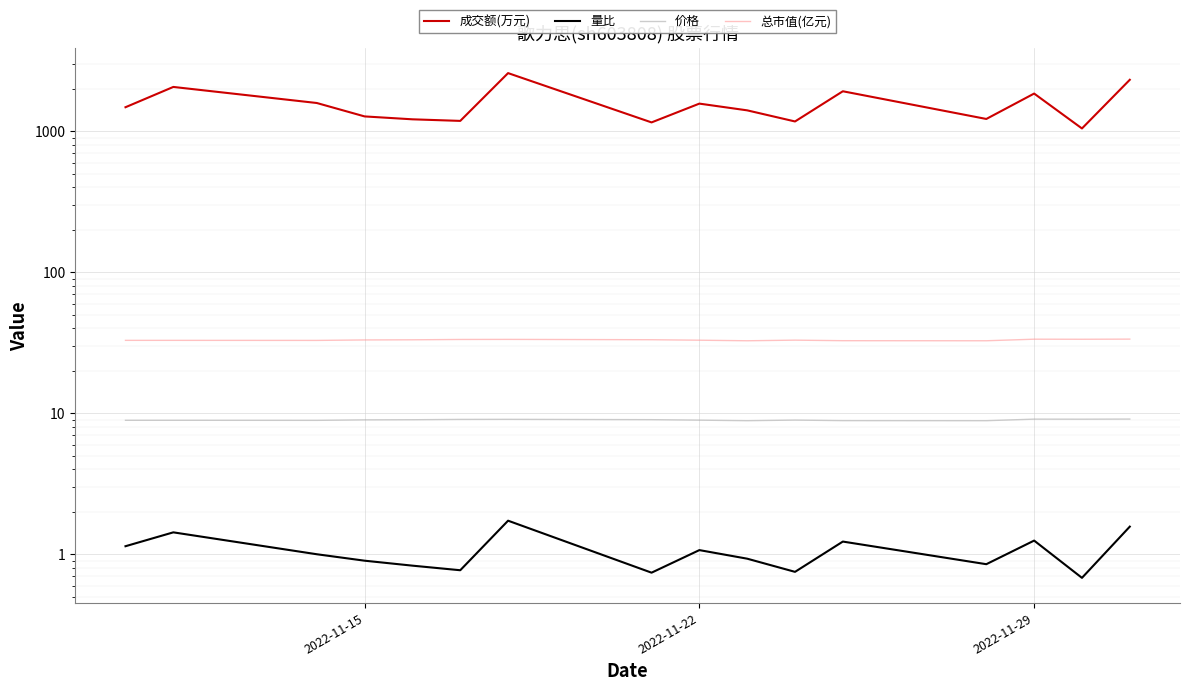

What is the value of the 成交额(万元) point at the 1st from the left?

1484.0